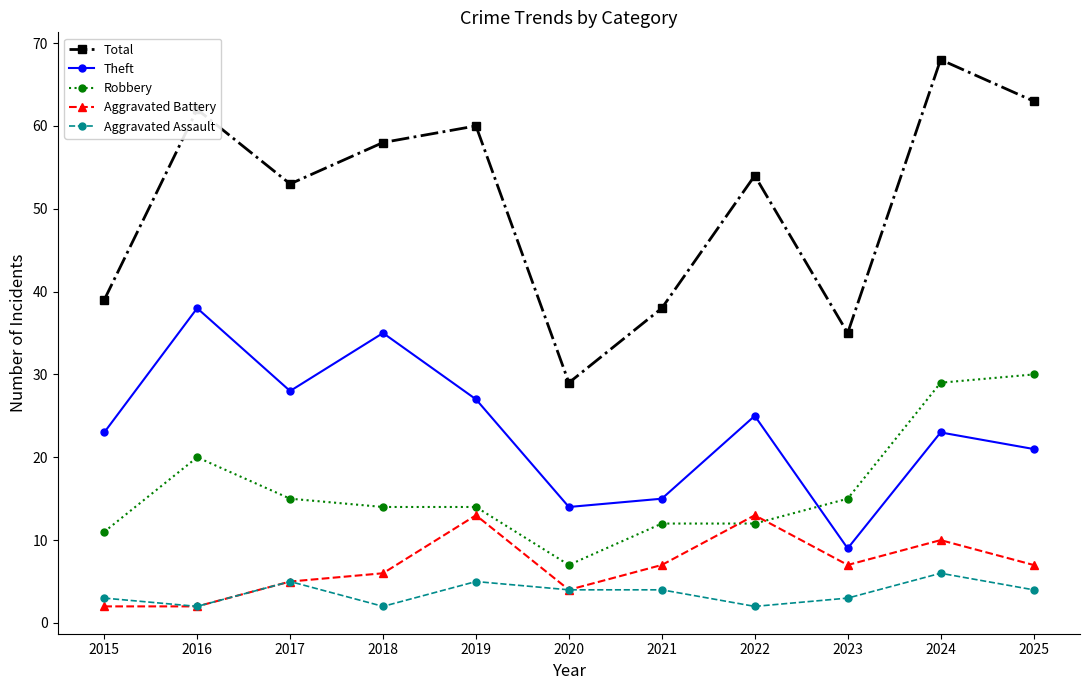

True or false: Aggravated Battery has more than 1 interior local peaks.

True